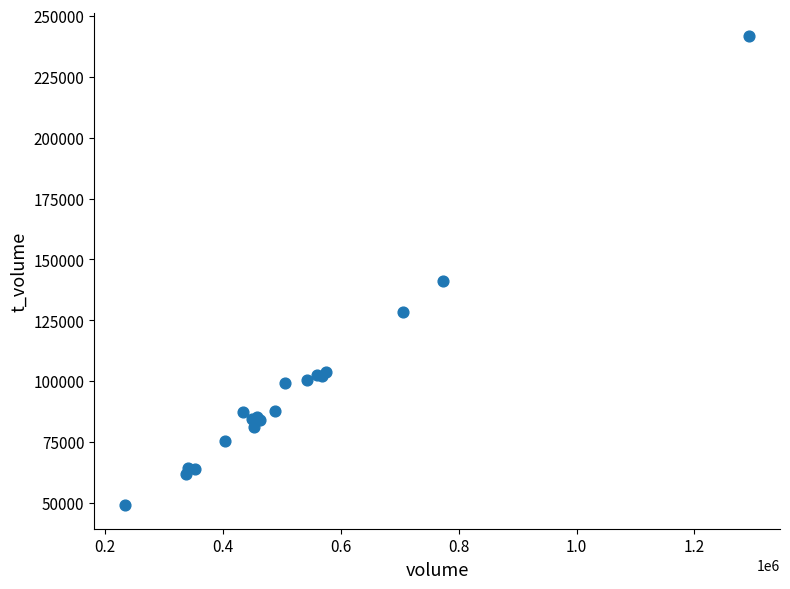

What Y value in the scatter plot is closest to 145374?

141295